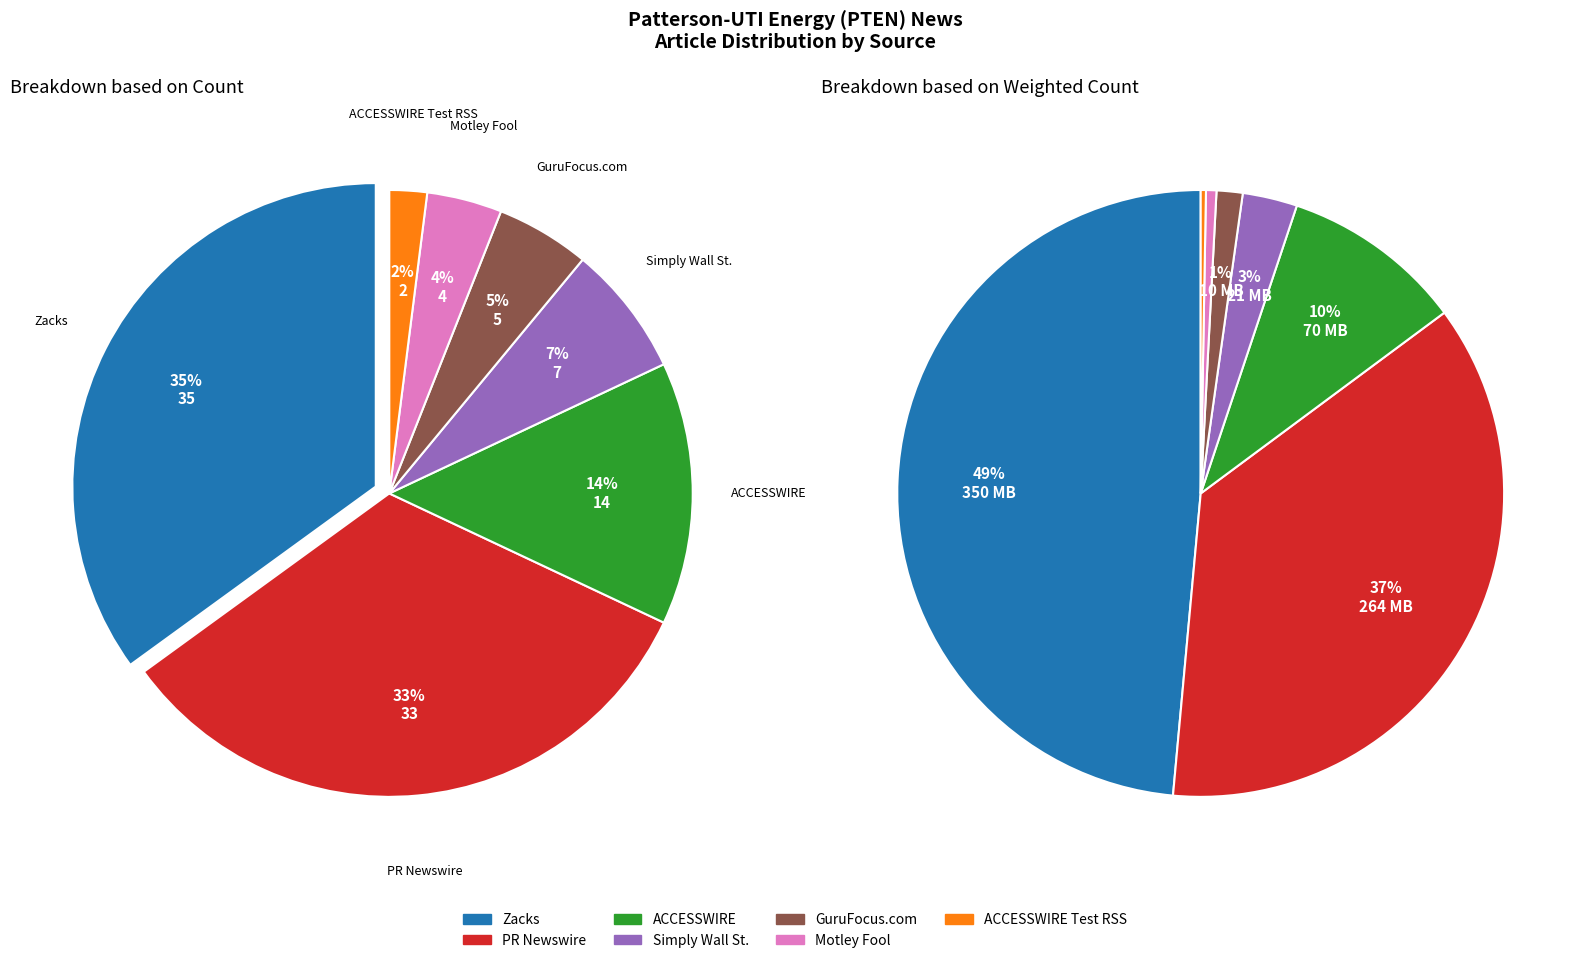

Does Zacks represent more than half of the total?

No